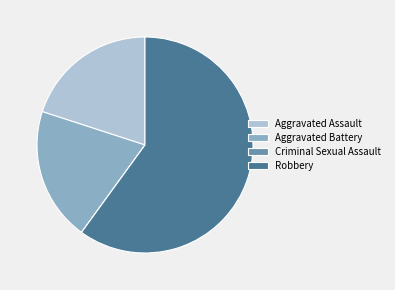

Which slice is the largest?

Robbery